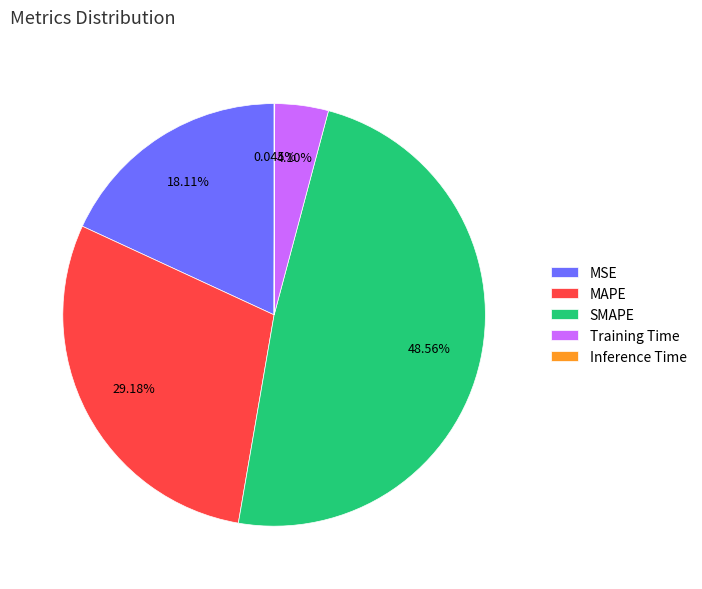

What is the largest slice in the pie chart?

SMAPE